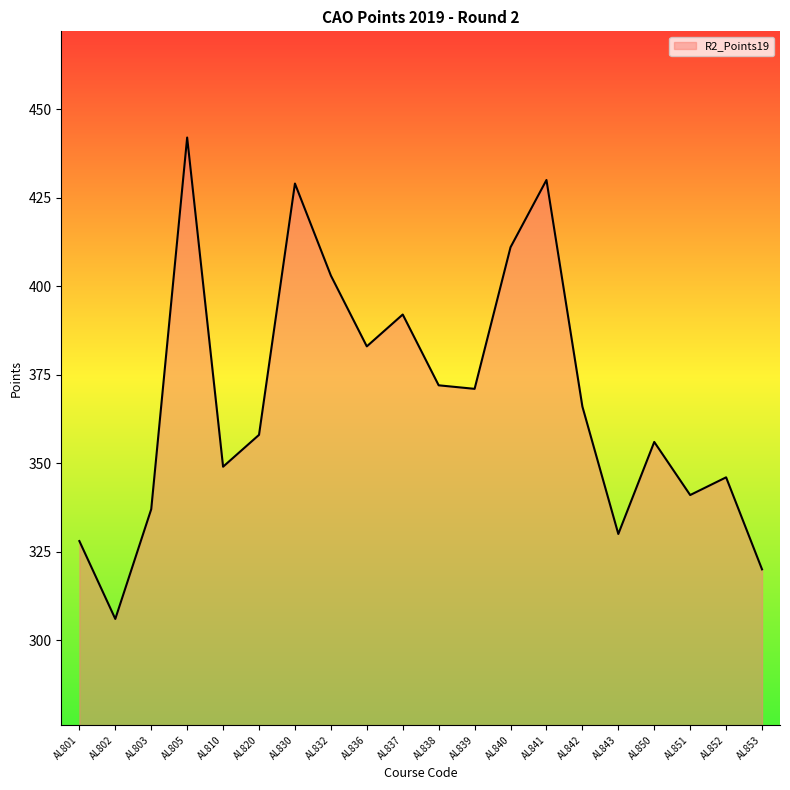

What is the smallest value displayed?

306